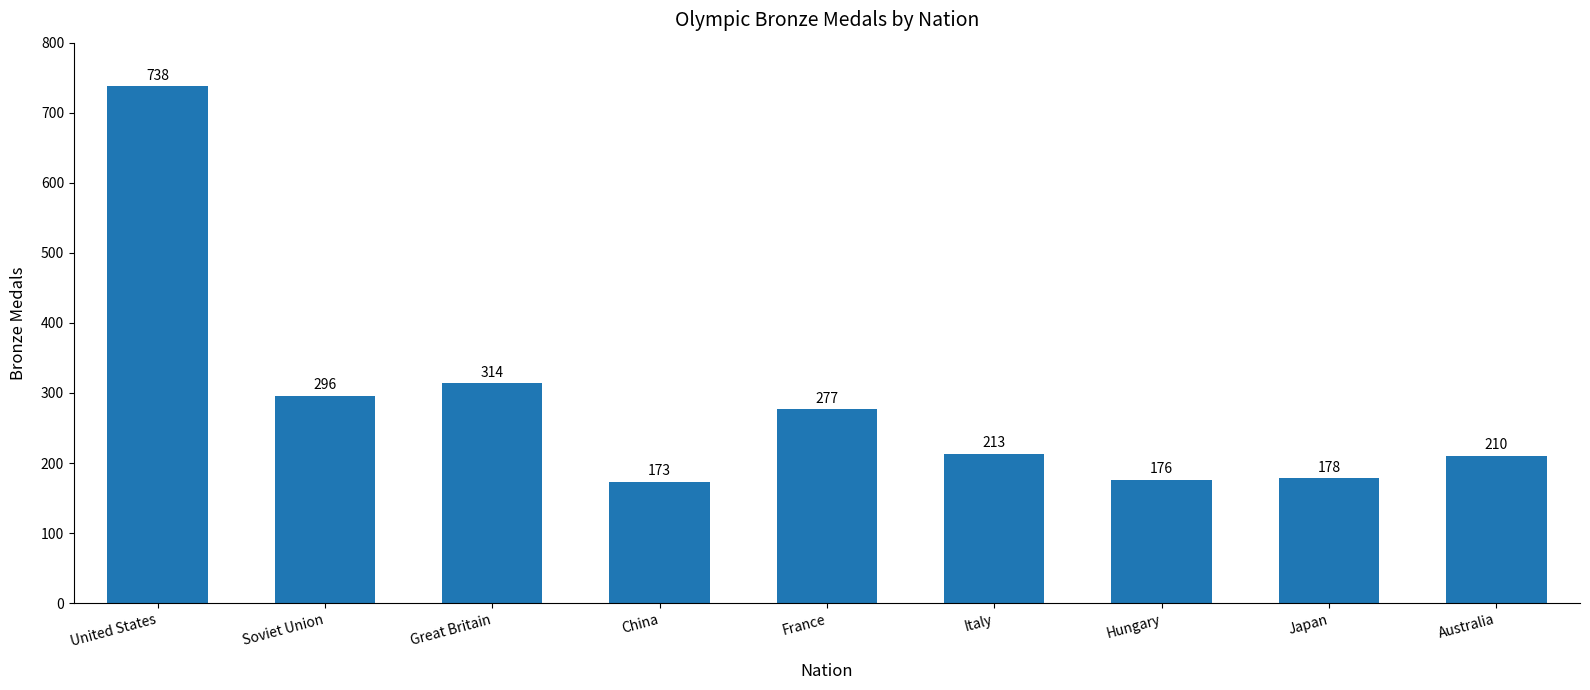

What is the change in value from France to Italy?

-64